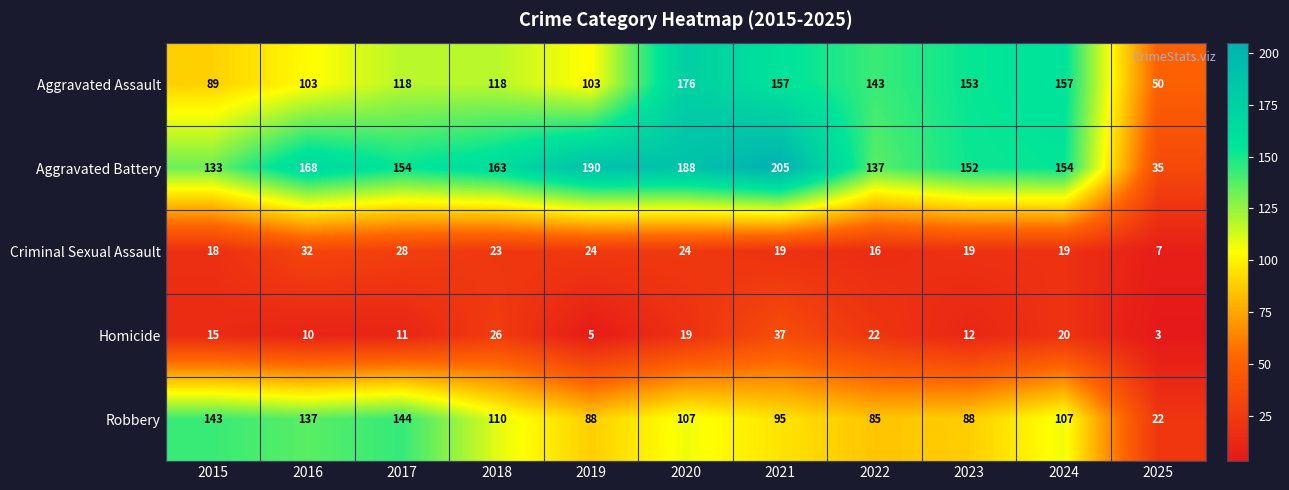

What is the approximate value of Aggravated Assault at 2019?

103